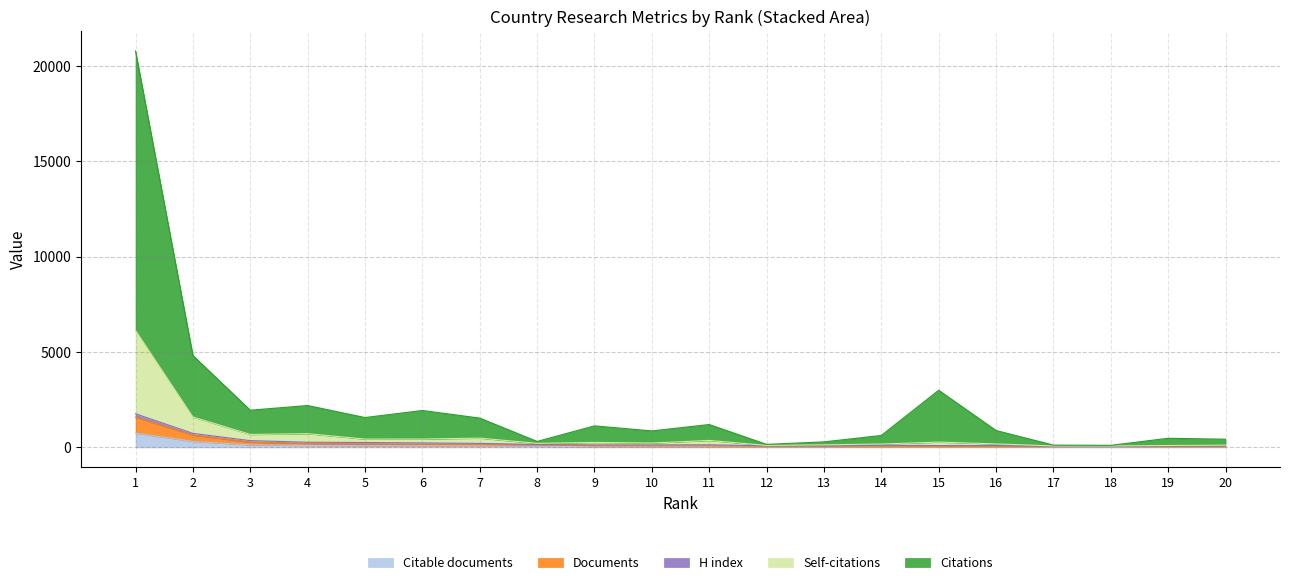

How many interior local peaks does the Self-citations series have?

5